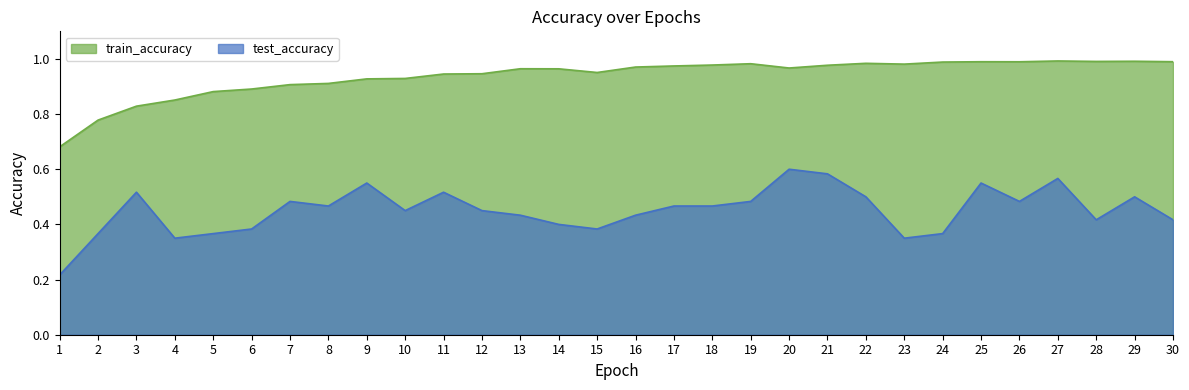

List the series in order of their peak value, lowest first.

test_accuracy, train_accuracy